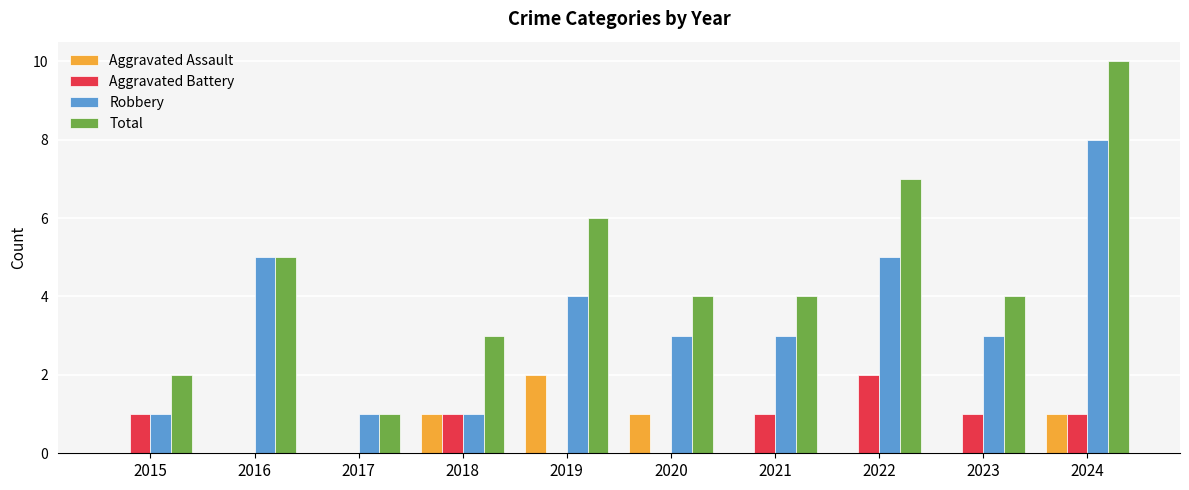

Between 2020 and 2022, which series saw the biggest shift?

Total